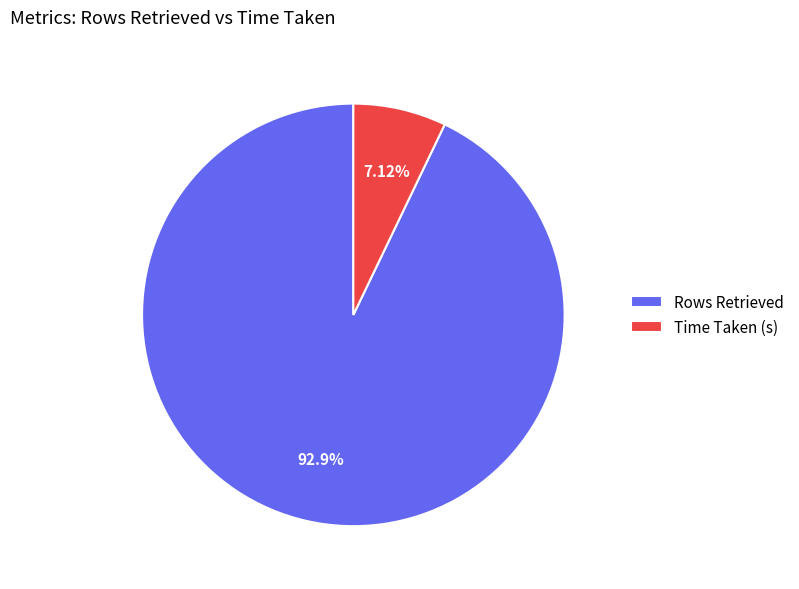

What is the largest slice in the pie chart?

Rows Retrieved